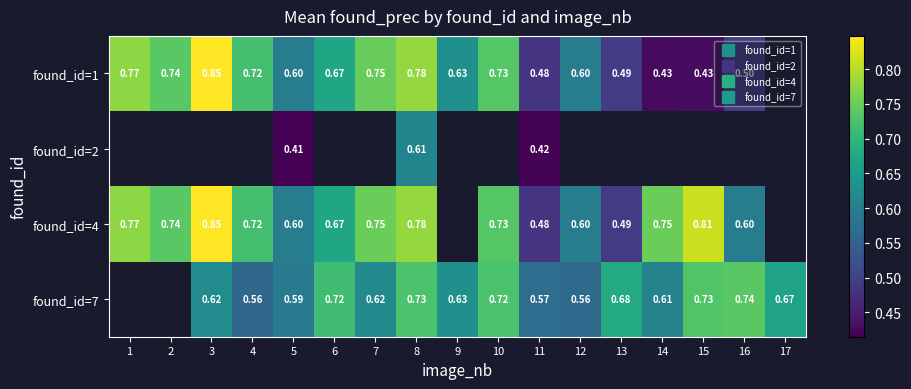

Which series has the widest spread of values?

found_id=1